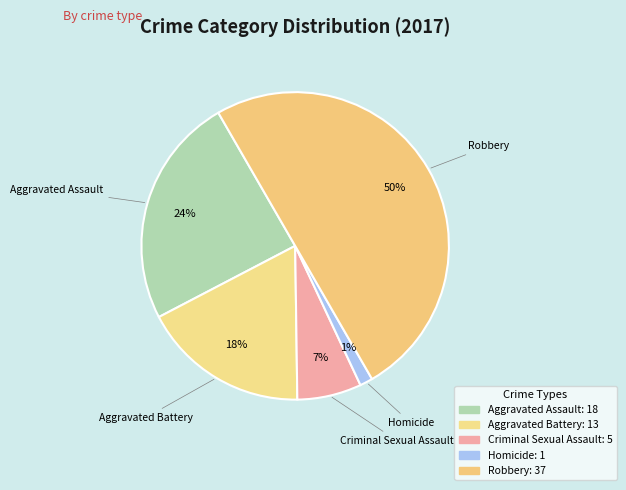

The Aggravated Assault slice represents 24% of the pie. True or false?

True